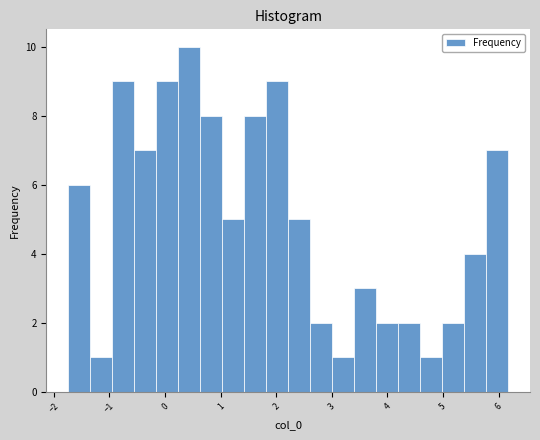

Around what value on the x-axis is the tallest bar? Give the approximate position of its centre, as read against the axis.

0.4